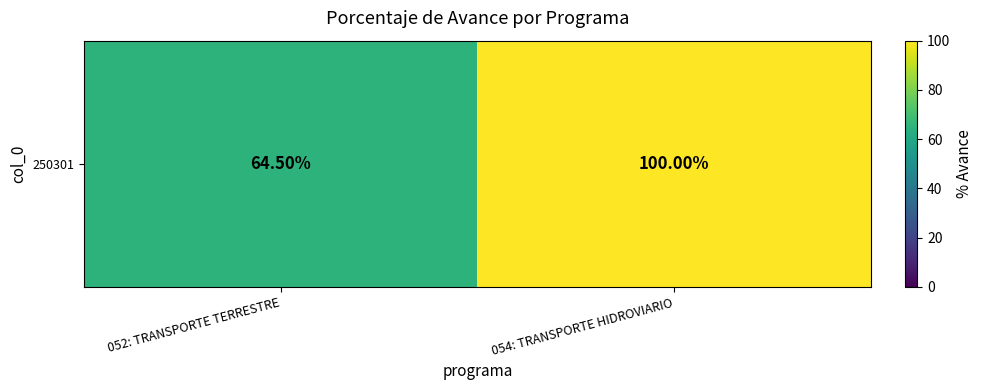

What is the difference between the values at 054: TRANSPORTE HIDROVIARIO and 052: TRANSPORTE TERRESTRE?

35.5